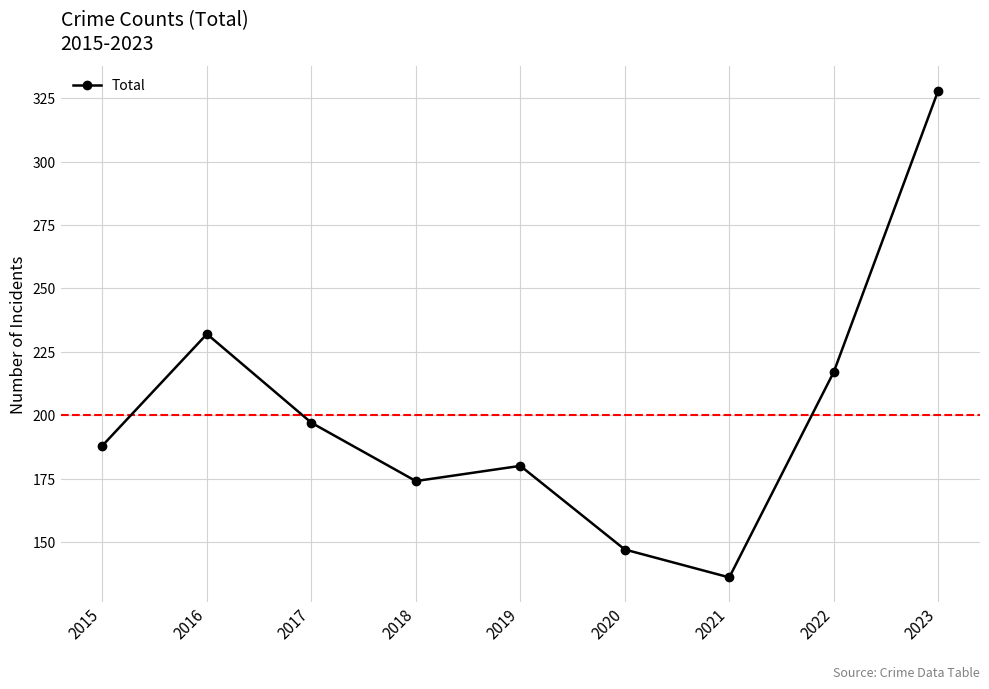

How many series are shown in this chart?

1